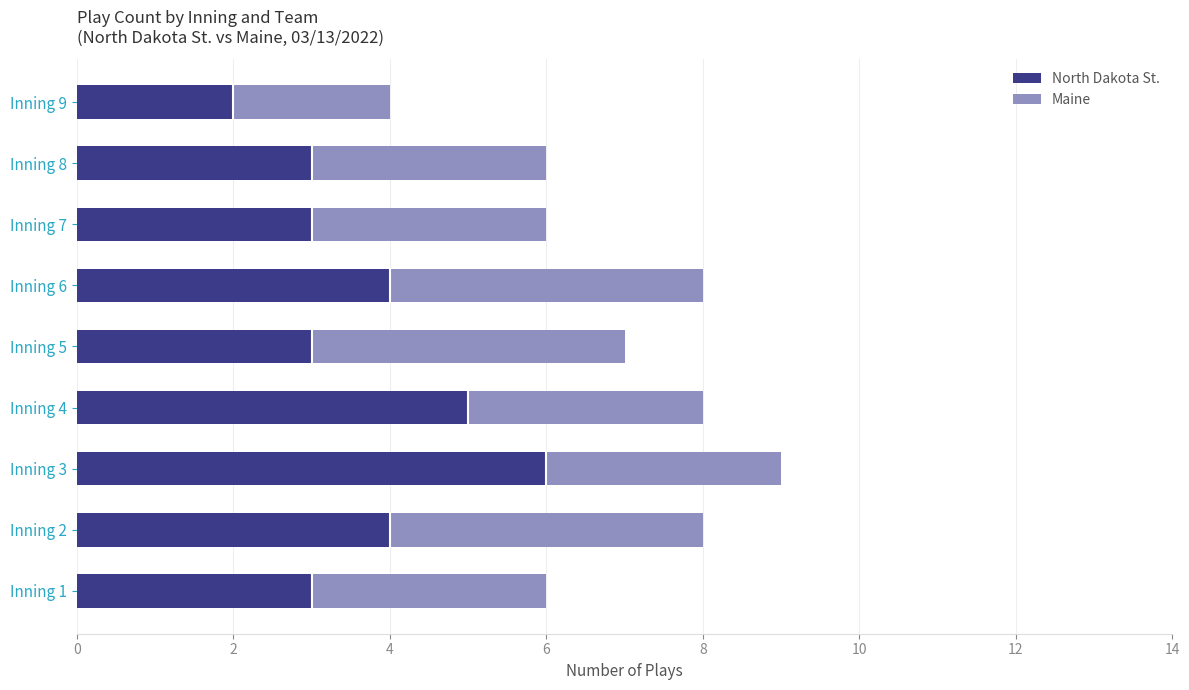

At which category is the sum across all series the highest?

Inning 3